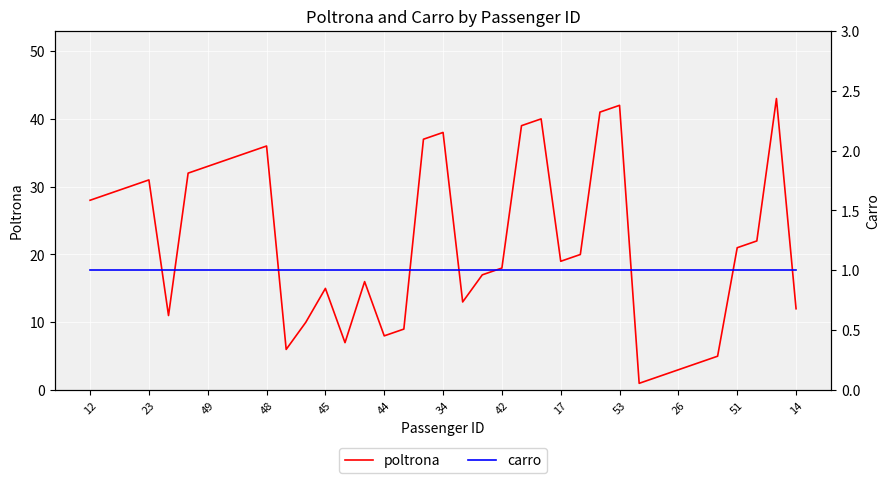

What is the approximate value of poltrona at 42, to the nearest 5?

20